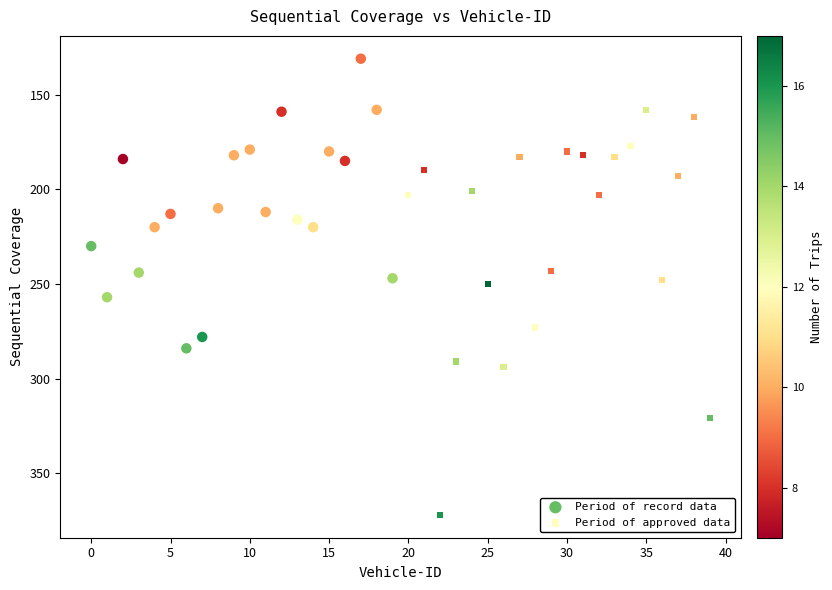

Which series reaches the minimum Y coordinate?

Period of record data